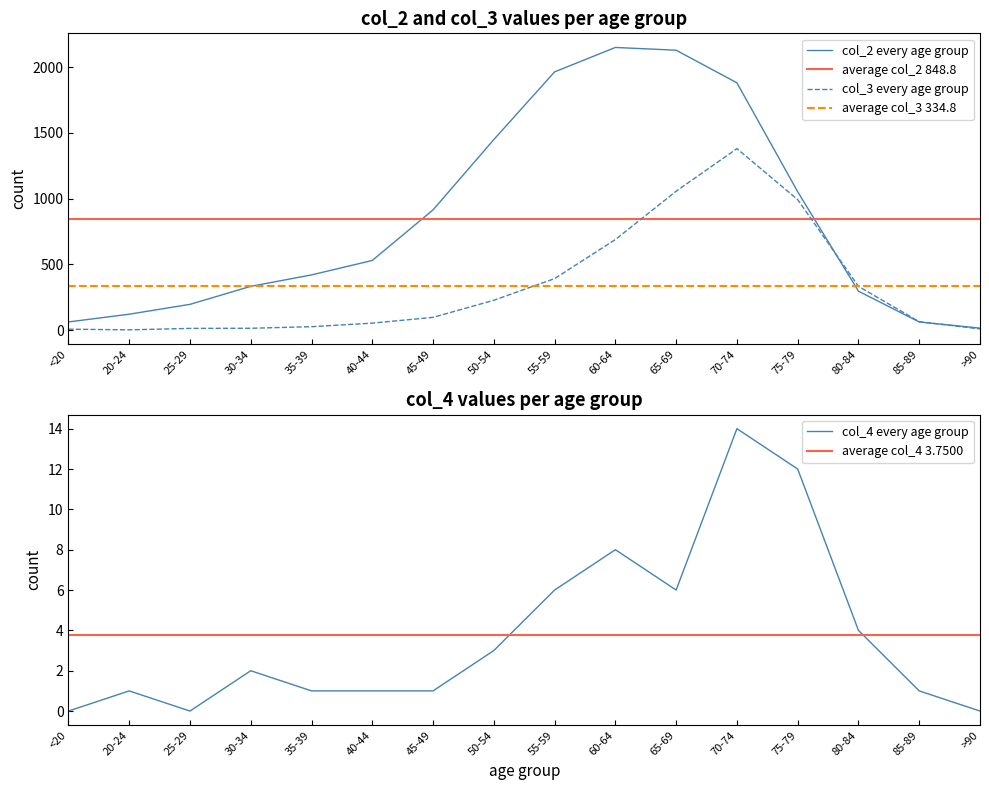

True or false: col_4 and col_2 cross at least once.

False